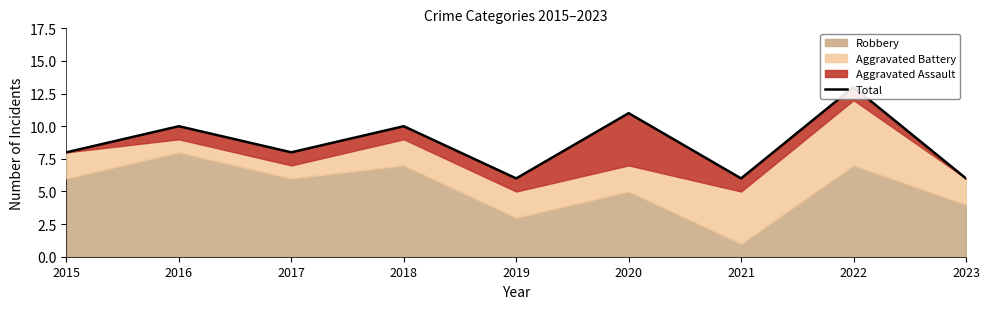

The value at 2019 is 6. True or false?

True